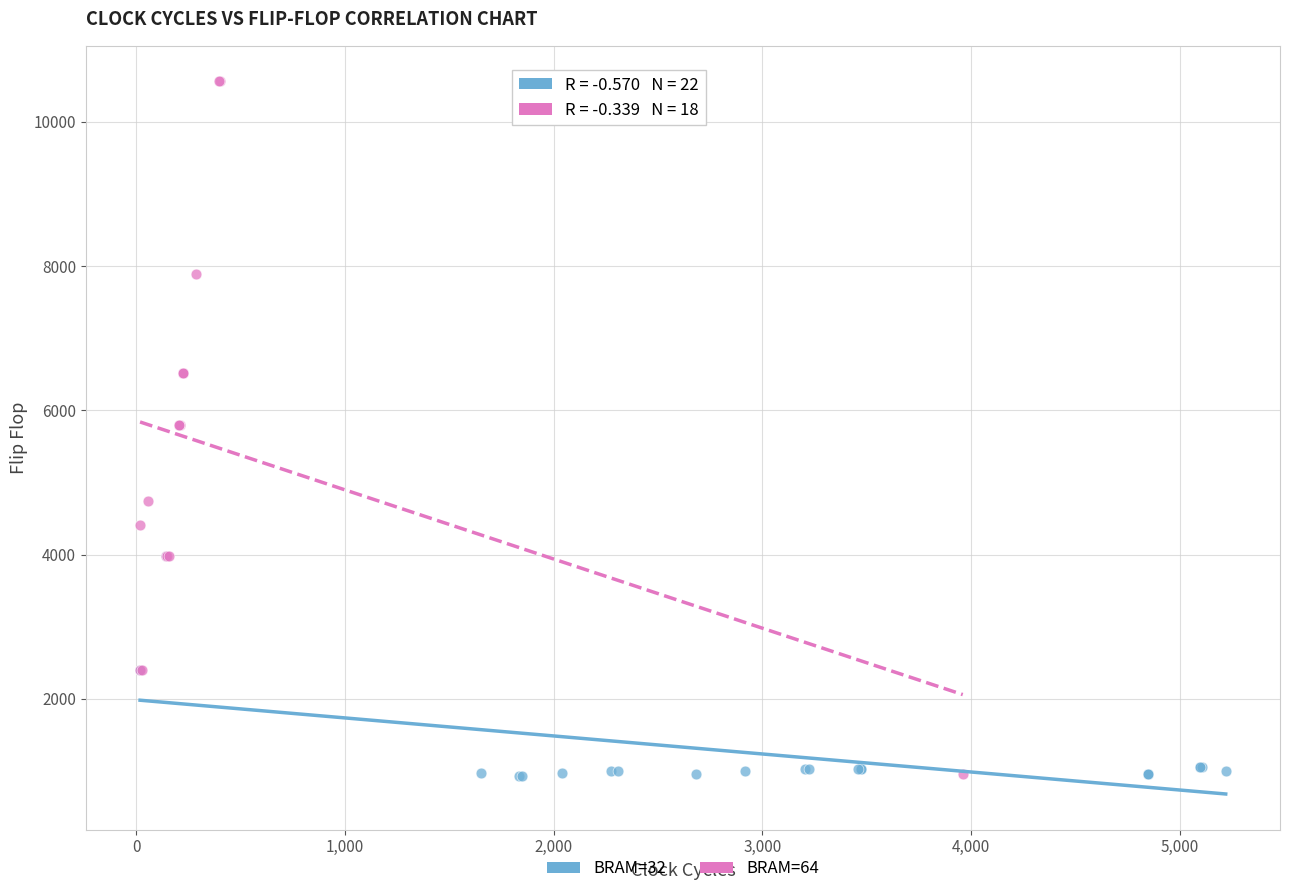

Which series reaches the maximum Y coordinate?

BRAM=64